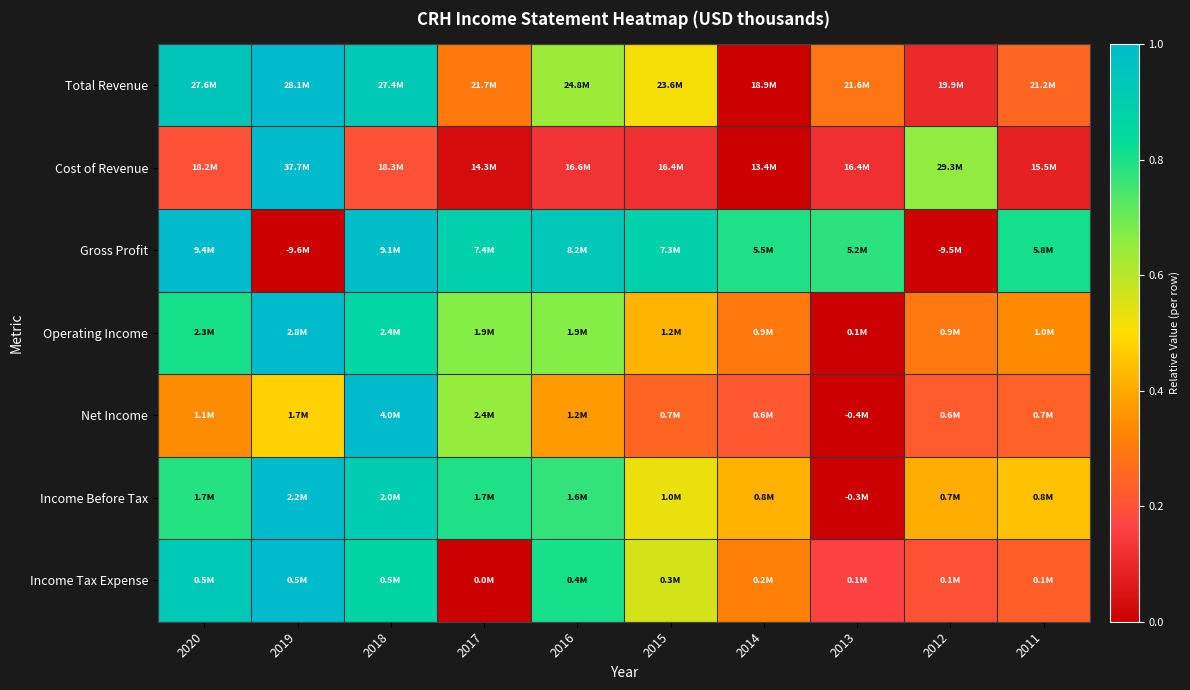

Reading left to right, transcribe all the data shown in this chart.

Total Revenue: 2020=0.9	2019=1.0	2018=0.9	2017=0.3	2016=0.6	2015=0.5	2014=0.0	2013=0.3	2012=0.1	2011=0.3
Cost of Revenue: 2020=0.2	2019=1.0	2018=0.2	2017=0.0	2016=0.1	2015=0.1	2014=0.0	2013=0.1	2012=0.7	2011=0.1
Gross Profit: 2020=1.0	2019=0.0	2018=1.0	2017=0.9	2016=0.9	2015=0.9	2014=0.8	2013=0.8	2012=0.0	2011=0.8
Operating Income: 2020=0.8	2019=1.0	2018=0.9	2017=0.7	2016=0.7	2015=0.4	2014=0.3	2013=0.0	2012=0.3	2011=0.3
Net Income: 2020=0.3	2019=0.5	2018=1.0	2017=0.6	2016=0.4	2015=0.2	2014=0.2	2013=0.0	2012=0.2	2011=0.2
Income Before Tax: 2020=0.8	2019=1.0	2018=0.9	2017=0.8	2016=0.8	2015=0.5	2014=0.4	2013=0.0	2012=0.4	2011=0.4
Income Tax Expense: 2020=0.9	2019=1.0	2018=0.9	2017=0.0	2016=0.8	2015=0.6	2014=0.3	2013=0.2	2012=0.2	2011=0.2